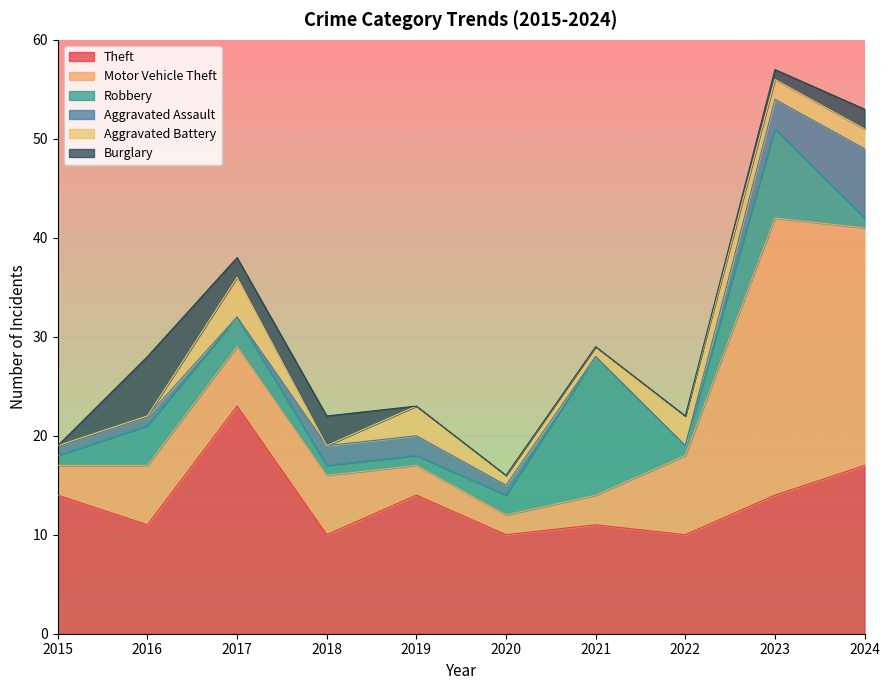

What is the difference between the highest and lowest values at 2020?

10